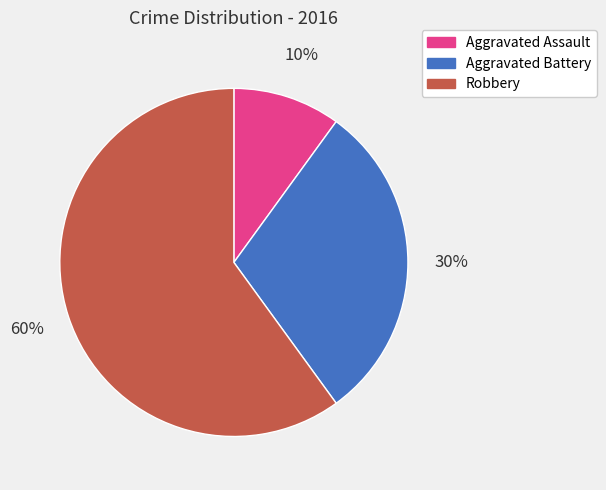

Is the sum of Aggravated Assault and Aggravated Battery greater than half?

No